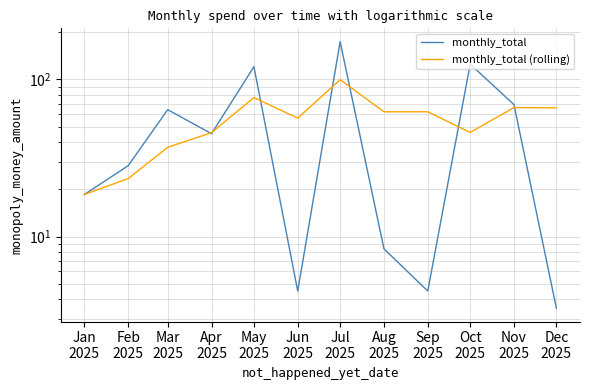

What is the difference between the highest and lowest values at Aug
2025?

53.8